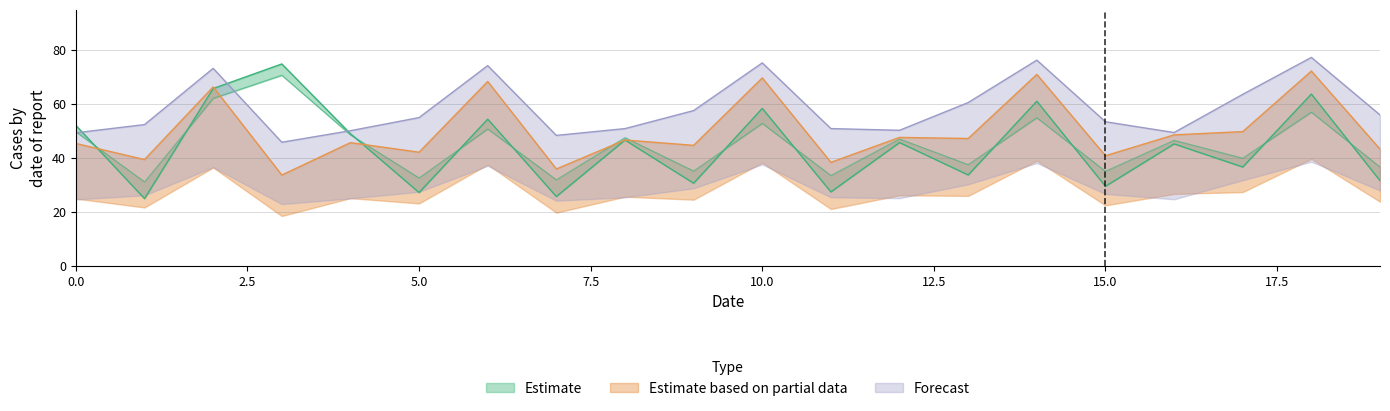

What is the value of the Estimate based on partial data point at the 9th from the left?

46.7